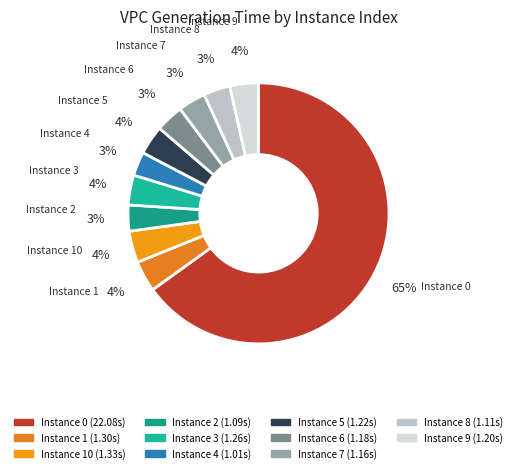

Which slice is the smallest?

4